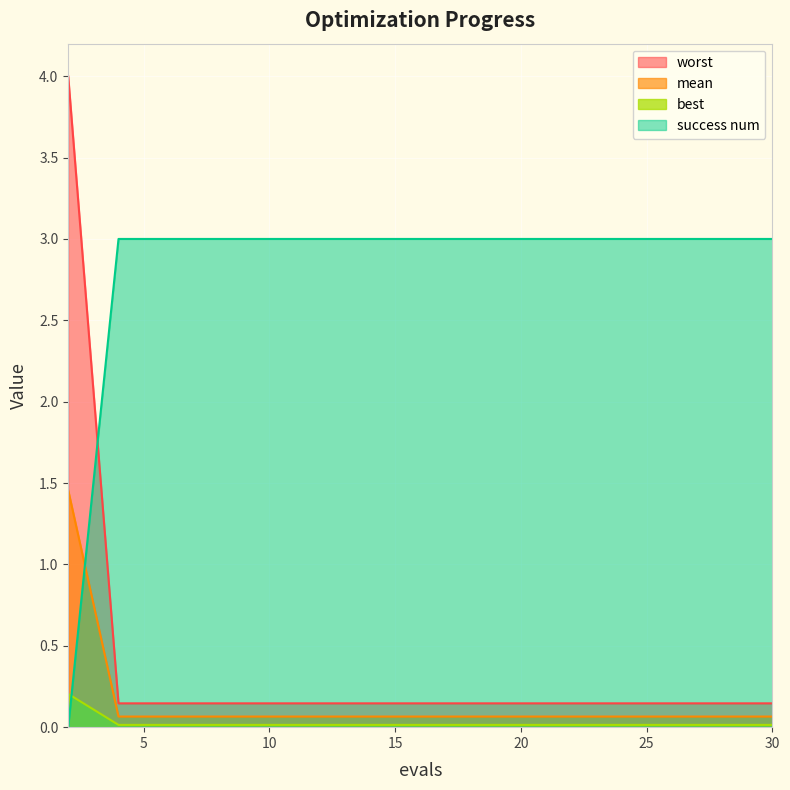

Where do success num and best first cross each other?

2 and 4